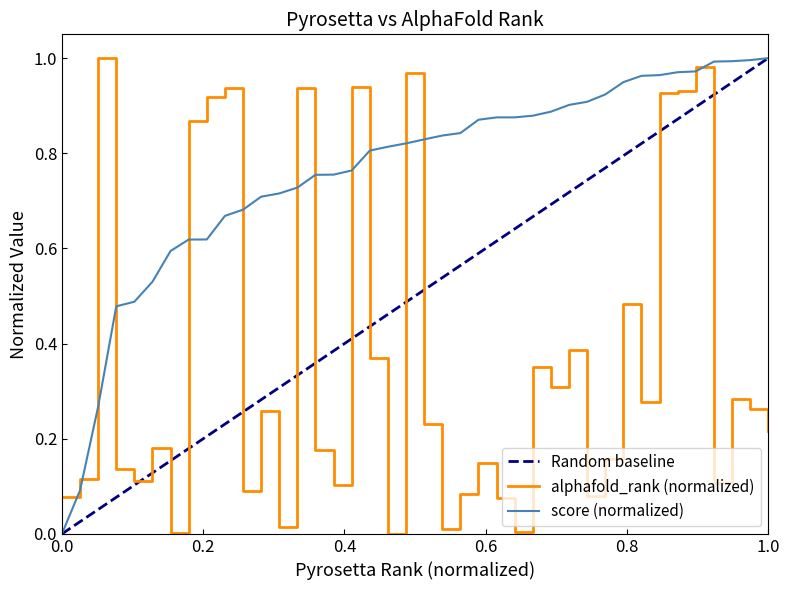

The score (normalized) series shows 1.0 at 1.0. True or false?

True